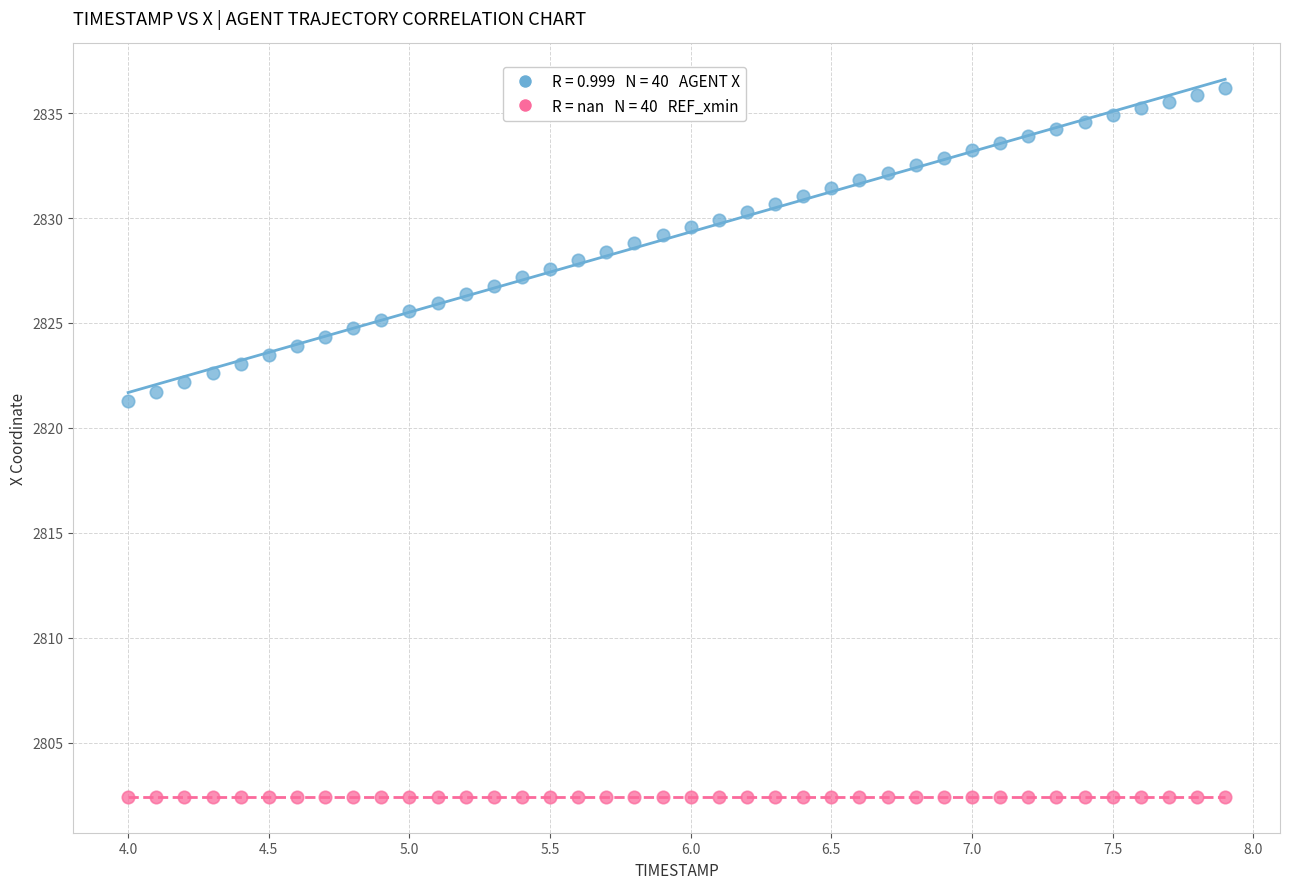

Across all series, what Y value is closest to 2819?

2821.3